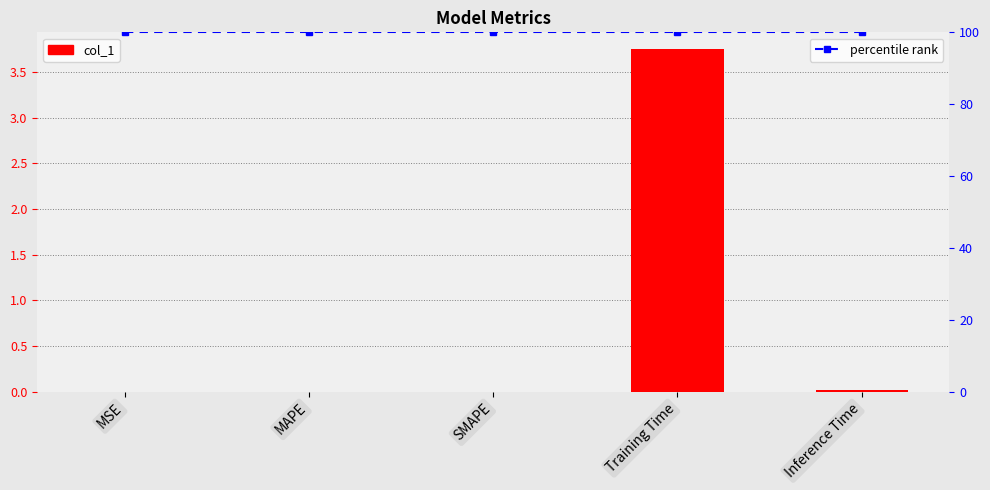

What is the value of the percentile rank bar at the 5th from the left?

100.0